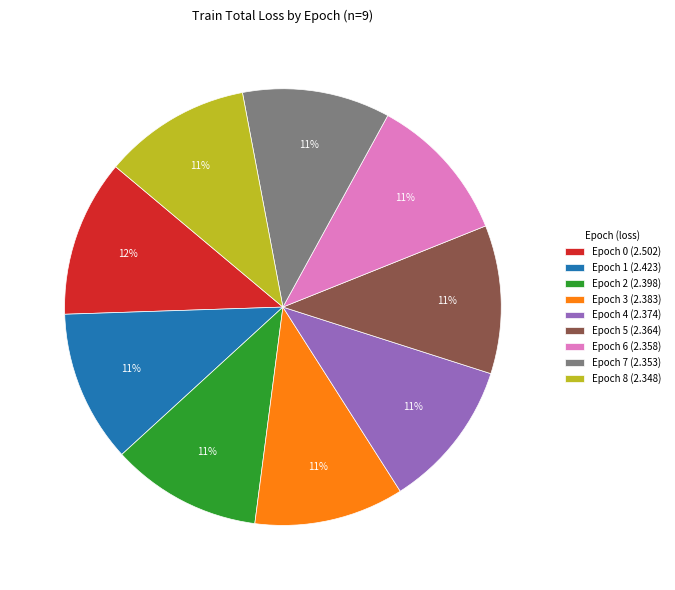

To the nearest percent, what is the average slice percentage?

11%